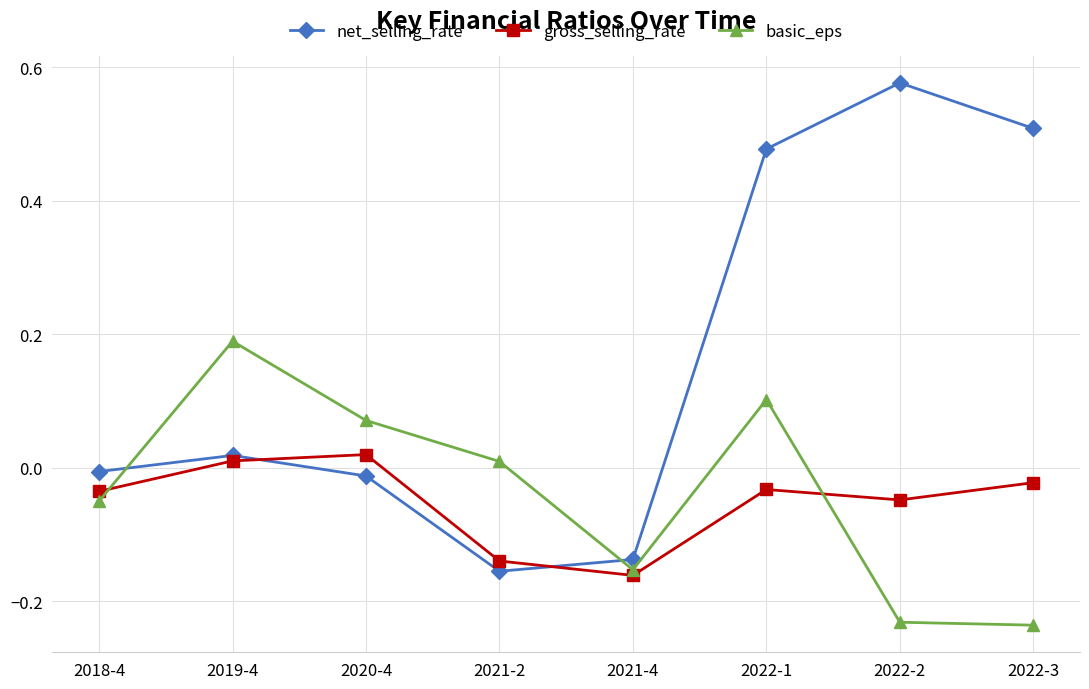

How many data points in basic_eps are above 0?

4